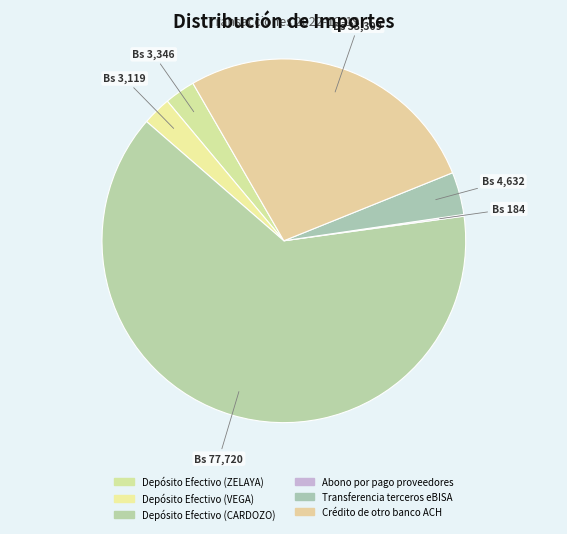

To the nearest percent, what is the difference between the Depósito Efectivo (VEGA) and Transferencia terceros eBISA slice percentages?

1%